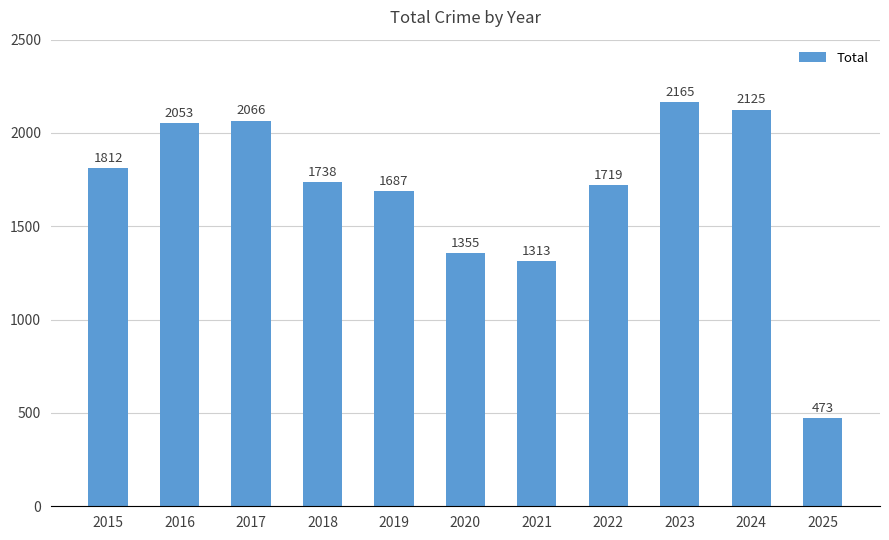

How many series are shown in this chart?

1